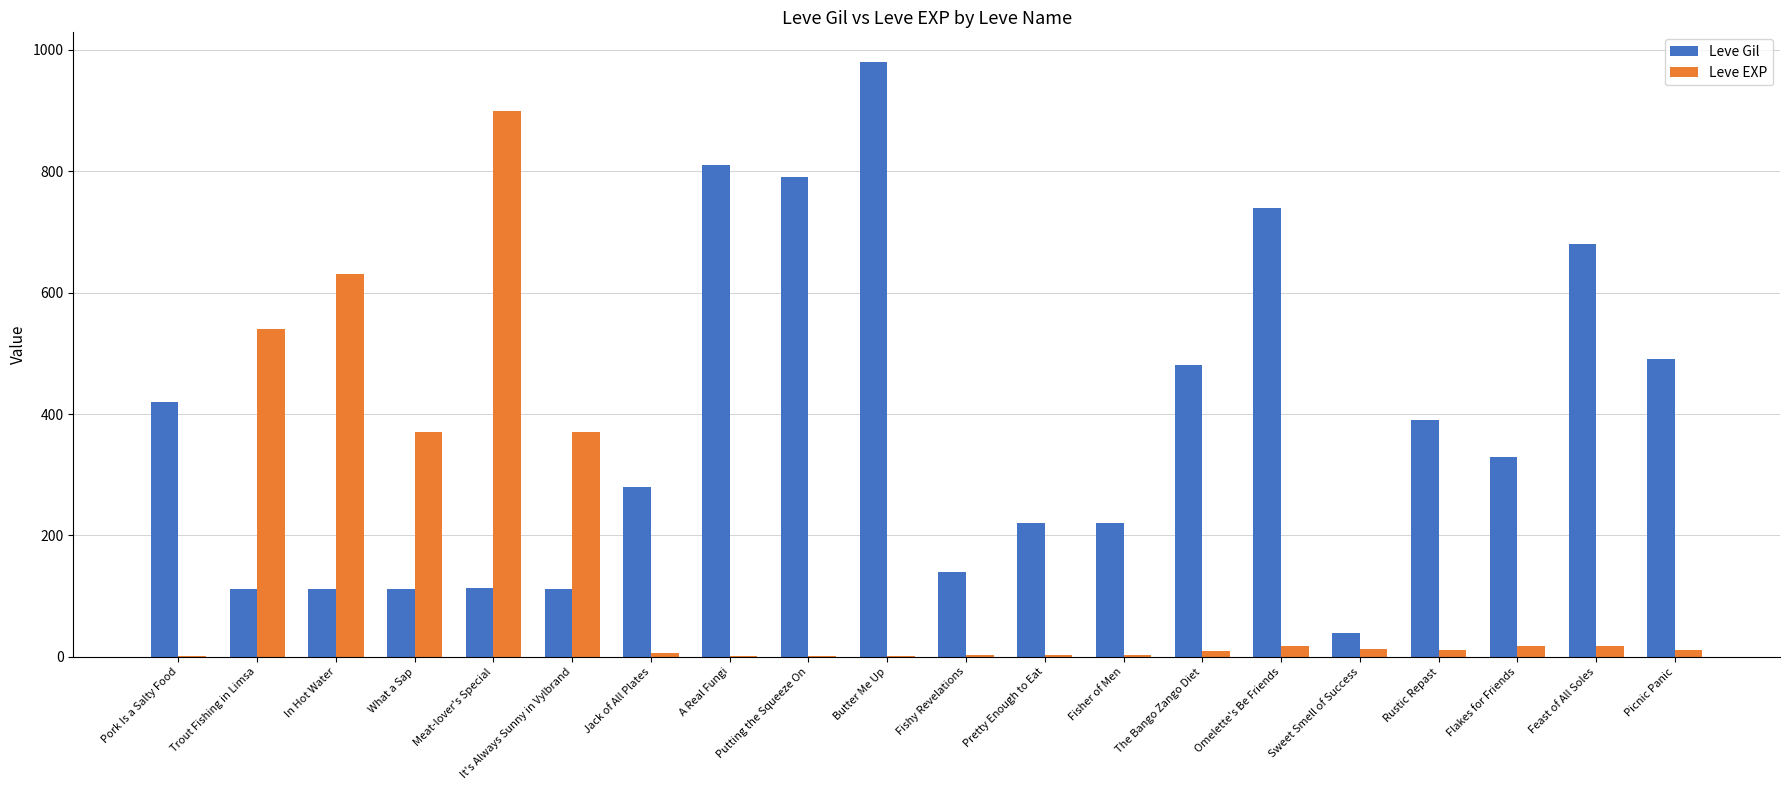

Is the value of Leve EXP at Pretty Enough to Eat greater than the value of Leve Gil at Picnic Panic?

No